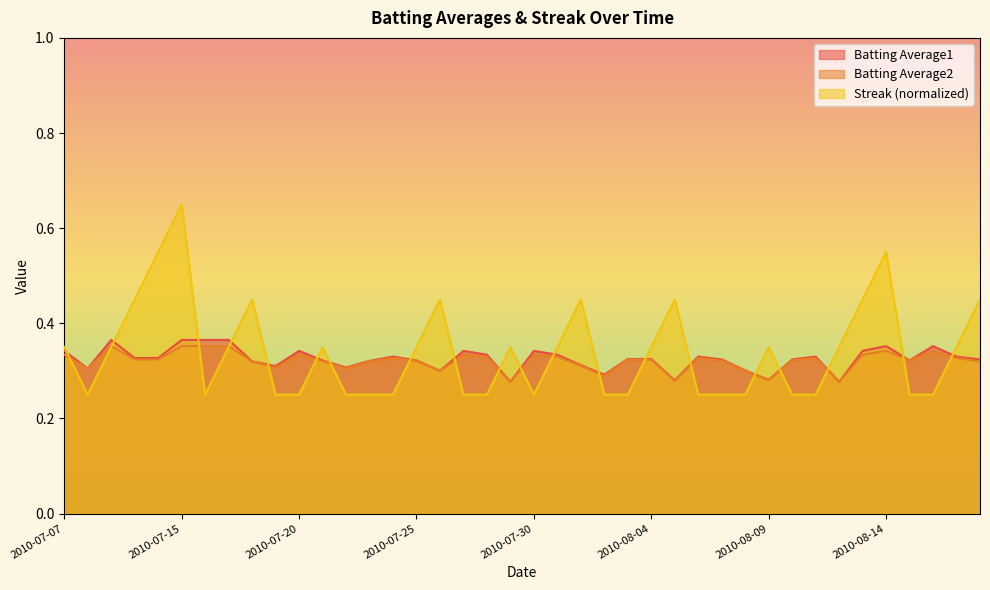

Where is the first local minimum for Batting Average1?

2010-07-08